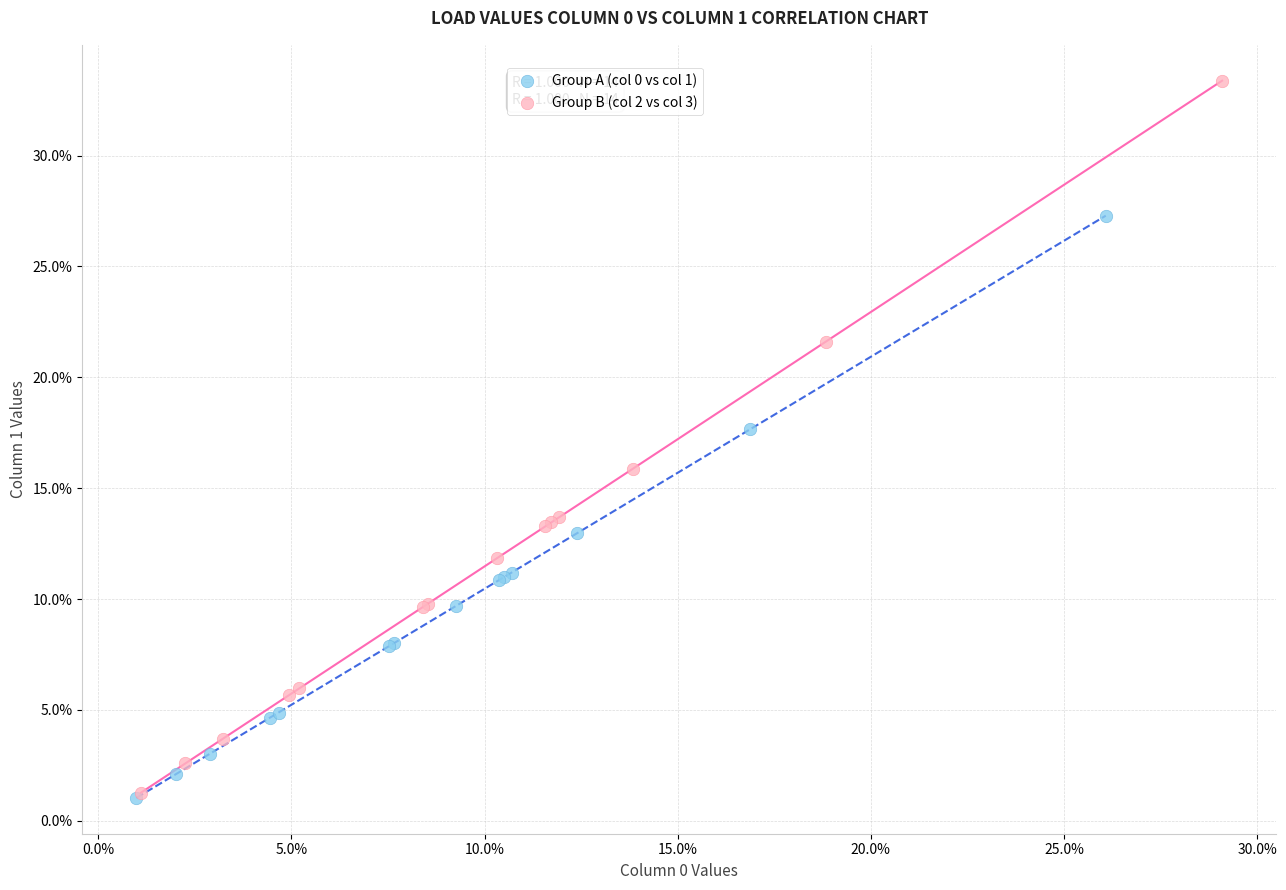

Which series has the widest spread of Y values?

Group B (col 2 vs col 3)